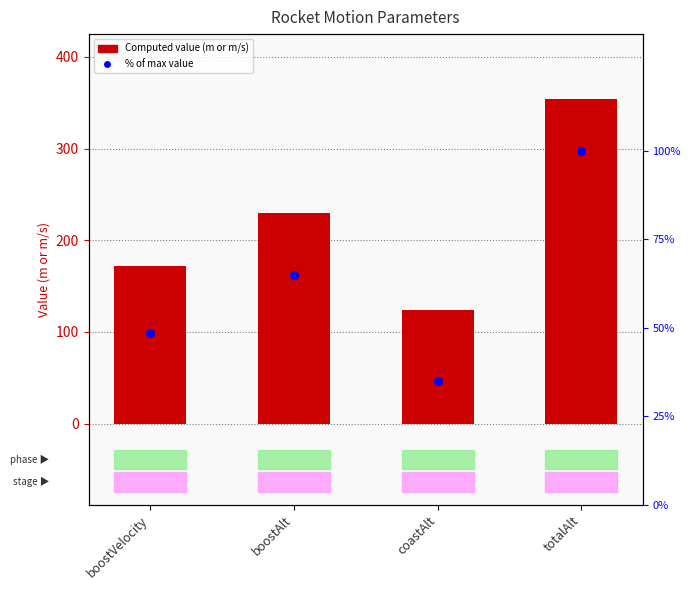

Which series reaches the maximum Y coordinate?

Computed Value